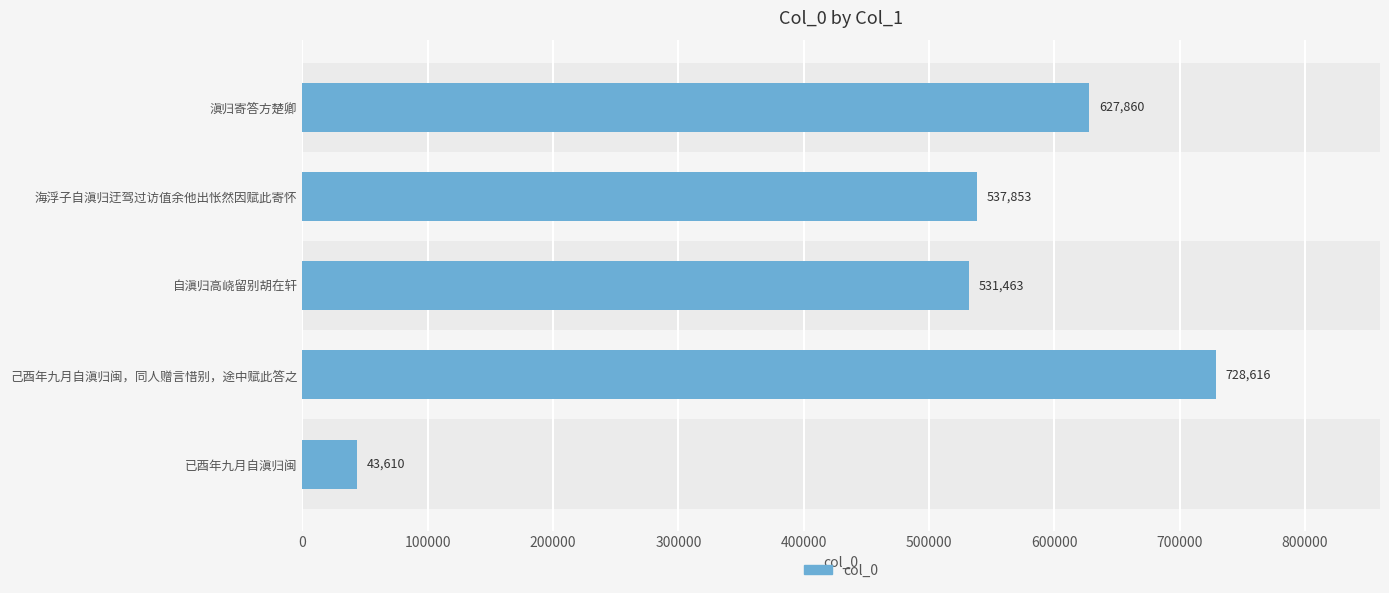

What is the average value?

493880